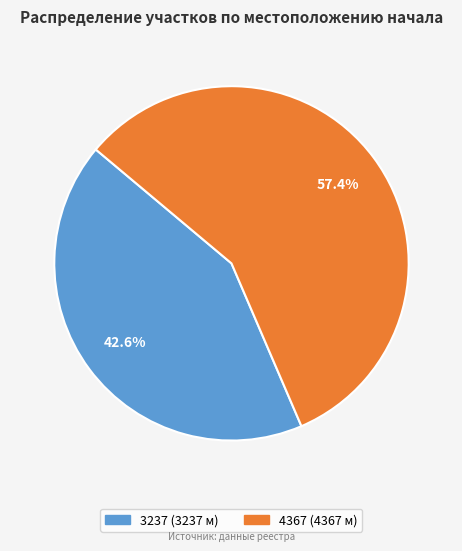

Count the number of slices in the pie.

2